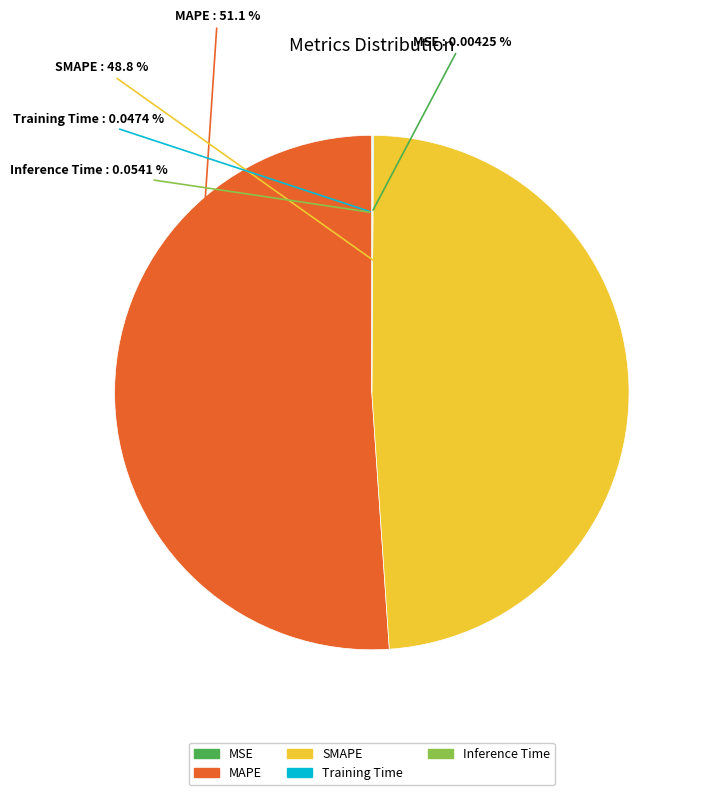

Does MAPE account for over 50% of the chart?

Yes